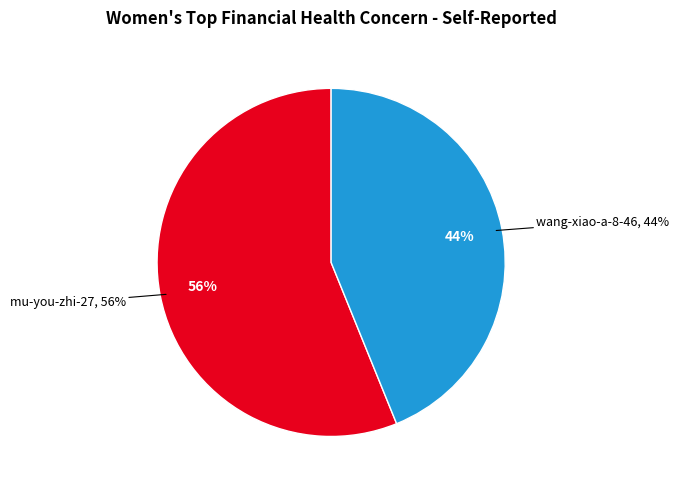

To the nearest percent, what is the average slice percentage?

50%